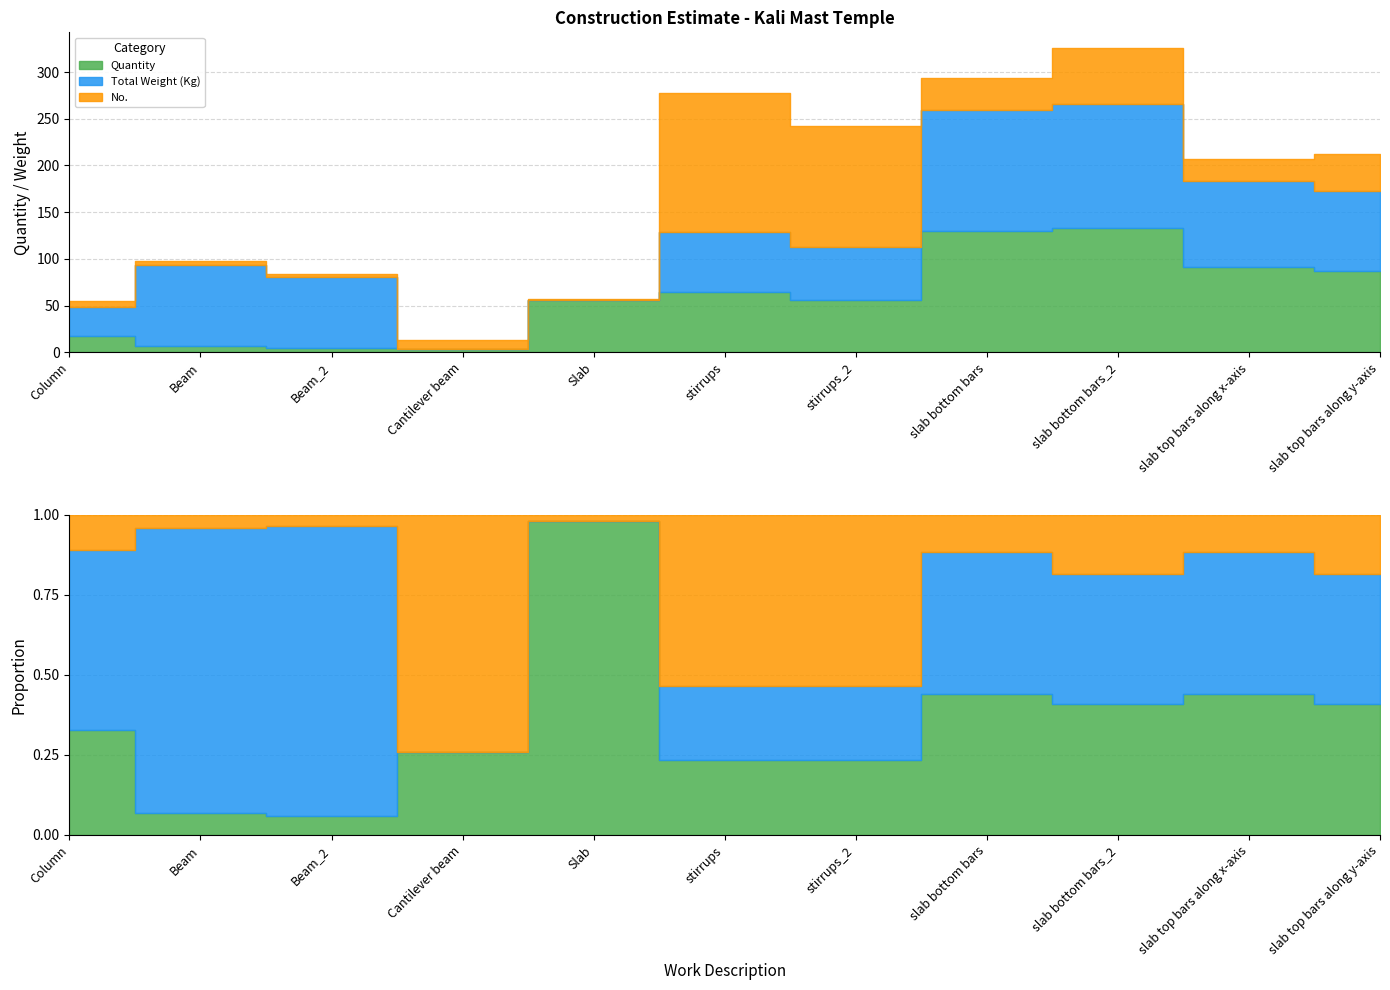

What is the sum of the Total Weight (Kg) values at Beam and slab bottom bars?

216.3